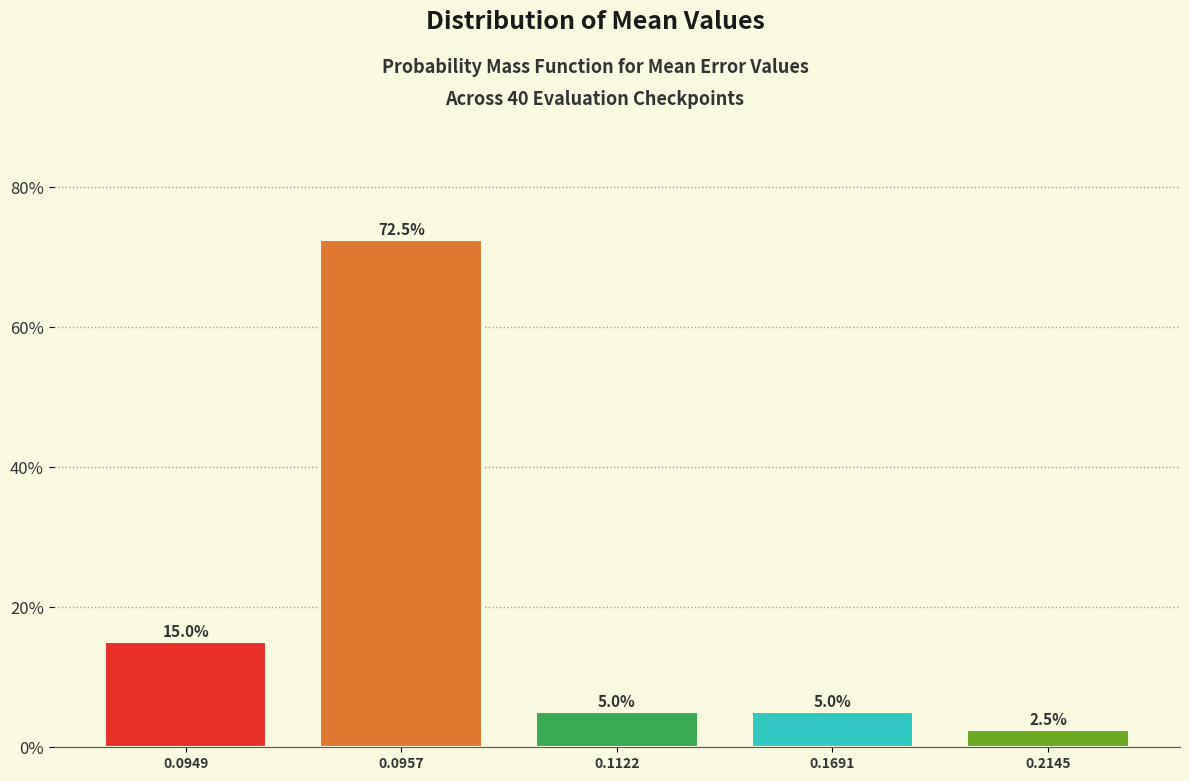

Reading left to right, list all the values displayed in this chart.

15.0	72.5	5.0	5.0	2.5